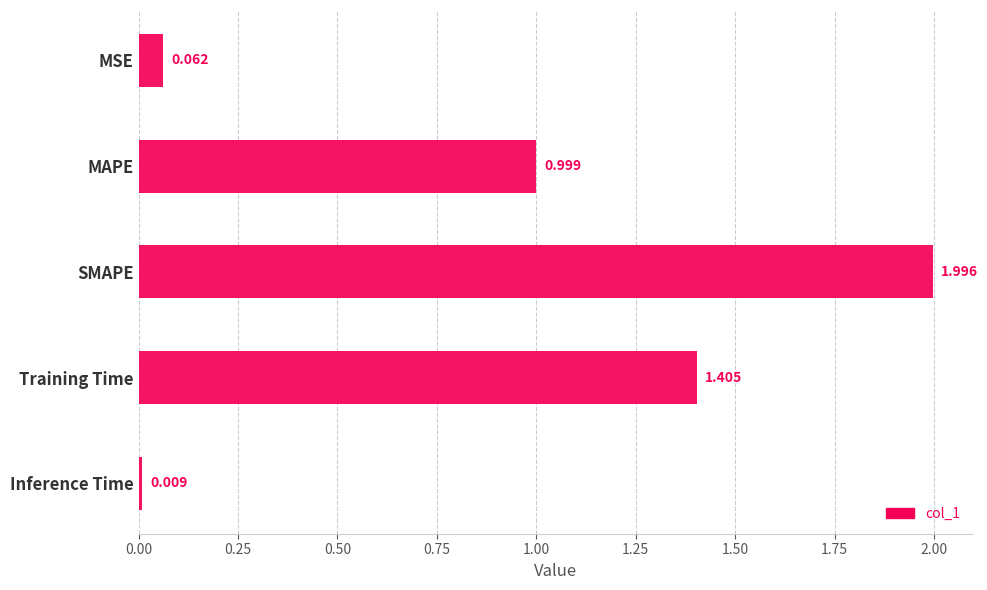

Reading right to left, list all the values displayed in this chart.

0.0	1.4	2.0	1.0	0.1